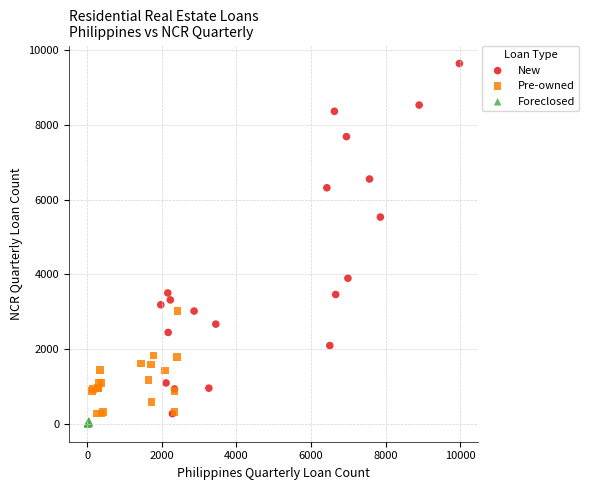

Which series has the widest spread of Y values?

New